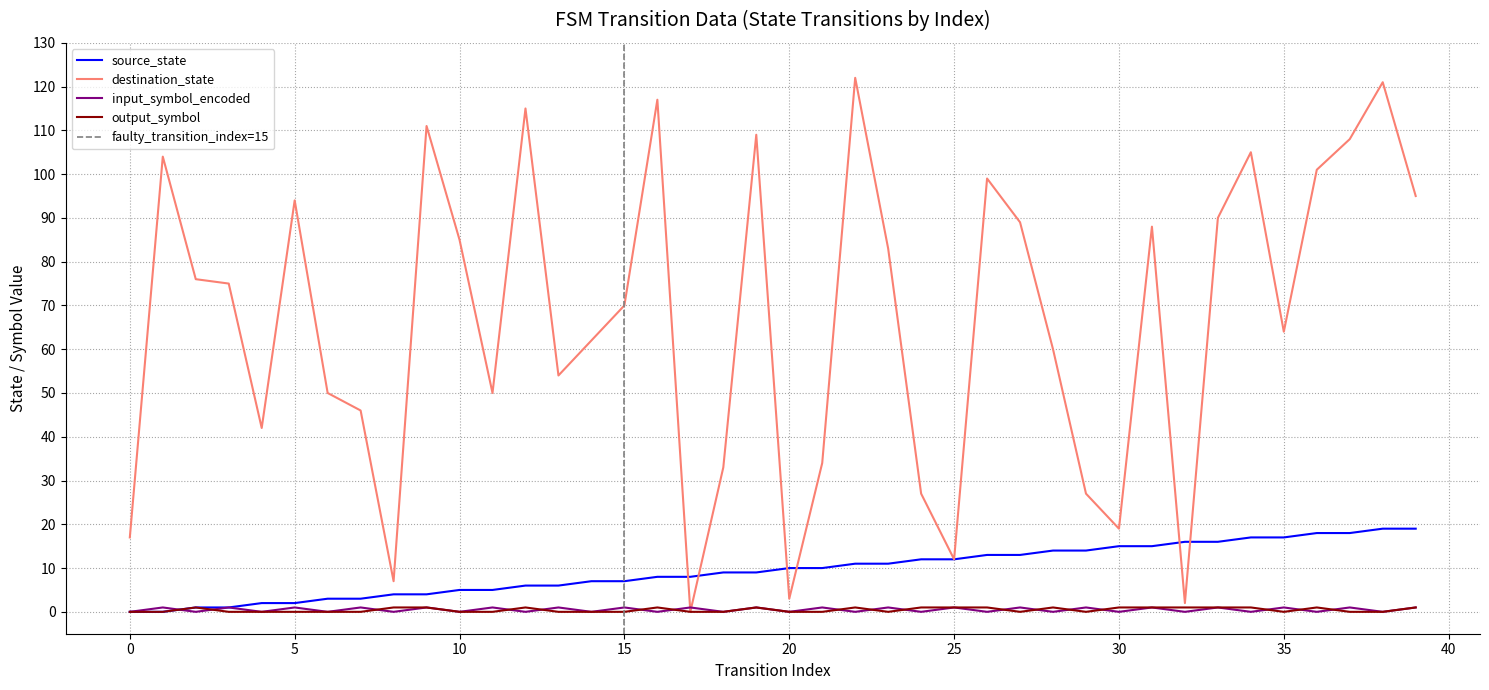

Is the value of output_symbol at 15 greater than the value of destination_state at 20?

No